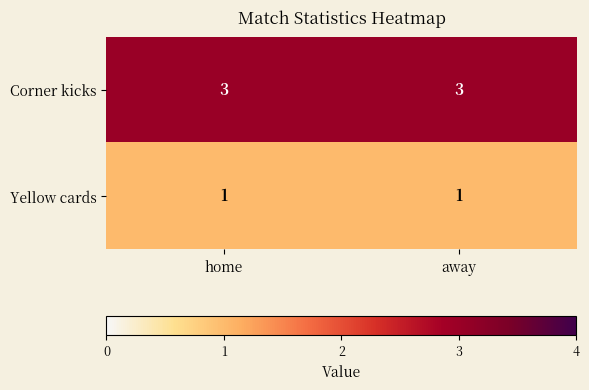

Reading left to right, list all the values displayed in this chart.

Corner kicks: home=3	away=3
Yellow cards: home=1	away=1